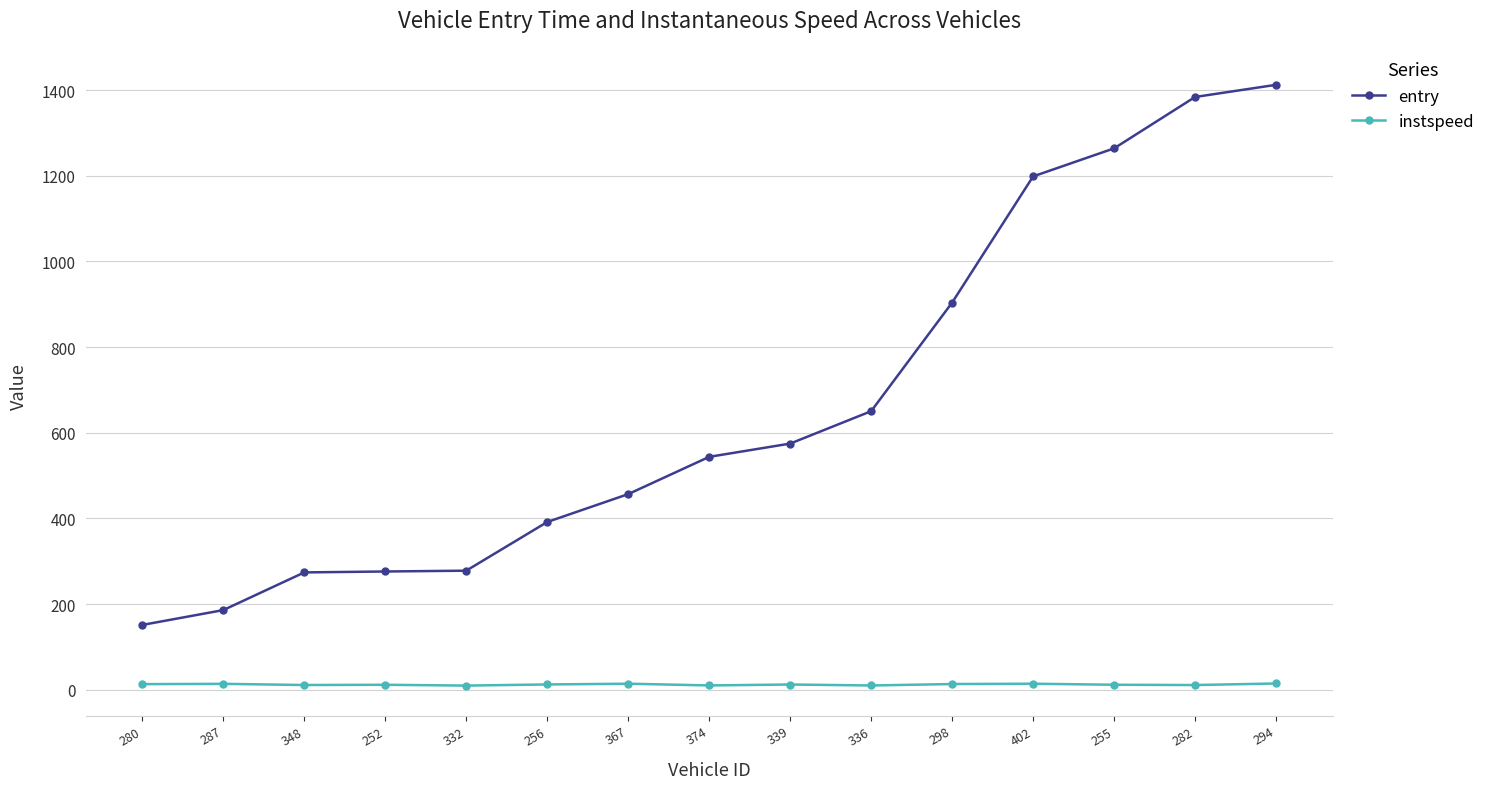

Which series has the largest range (max minus min)?

entry